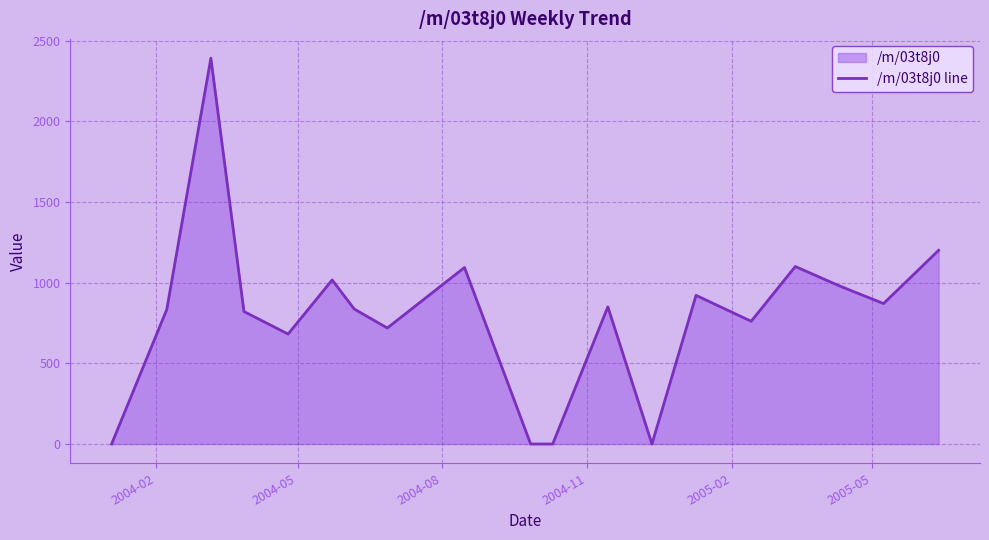

What is the difference between the maximum and minimum values?

2391.8